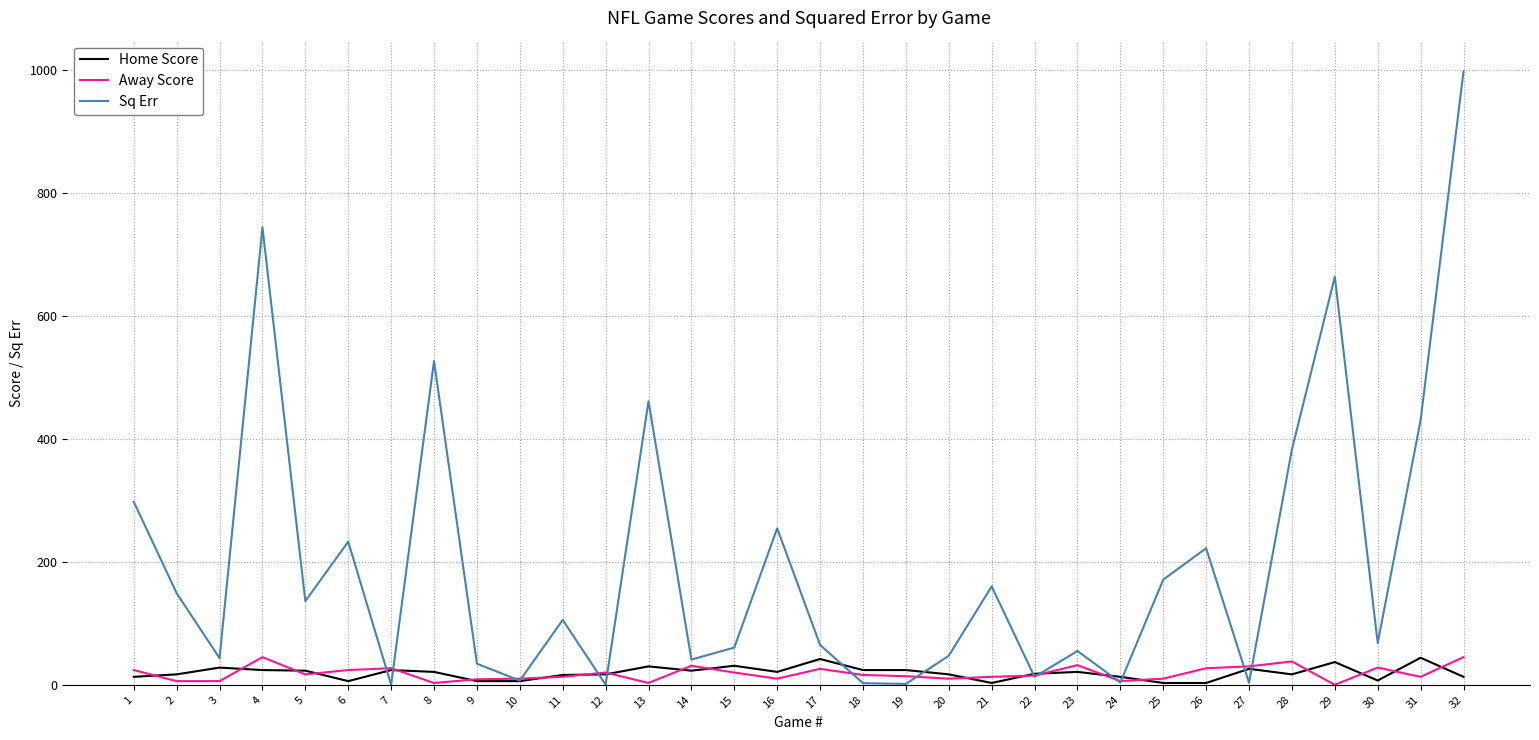

How many interior local valleys does the Sq Err series have?

11